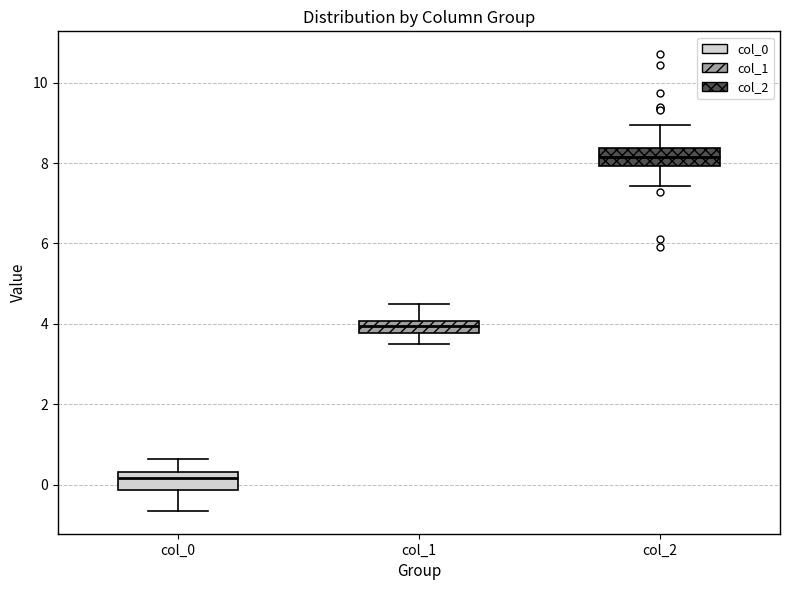

Where does the lower whisker of the box for col_2 end on the y-axis? The values are not printed on the chart, so give them approximately, as read against the axis.

7.4